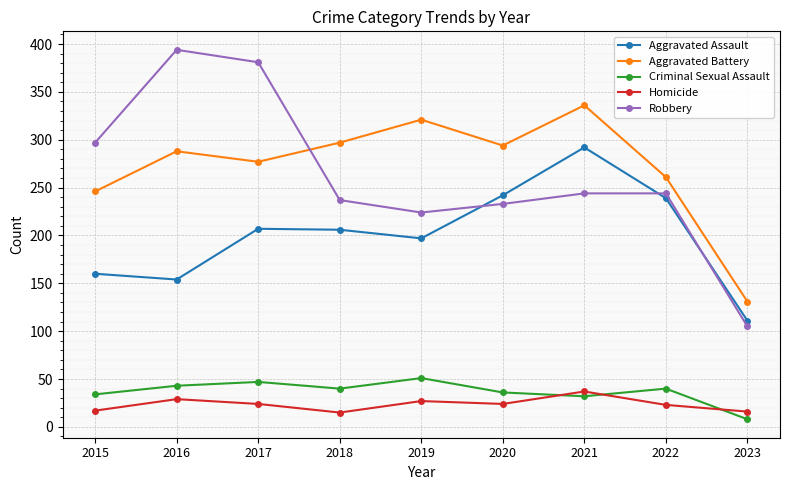

The Robbery series shows 224 at 2019. True or false?

True